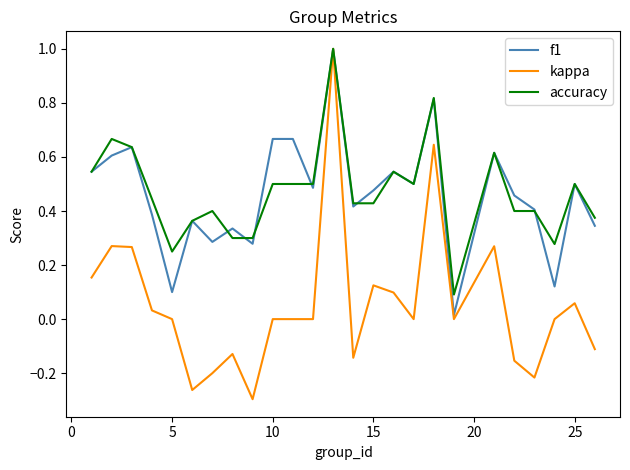

Which series has the largest range (max minus min)?

kappa